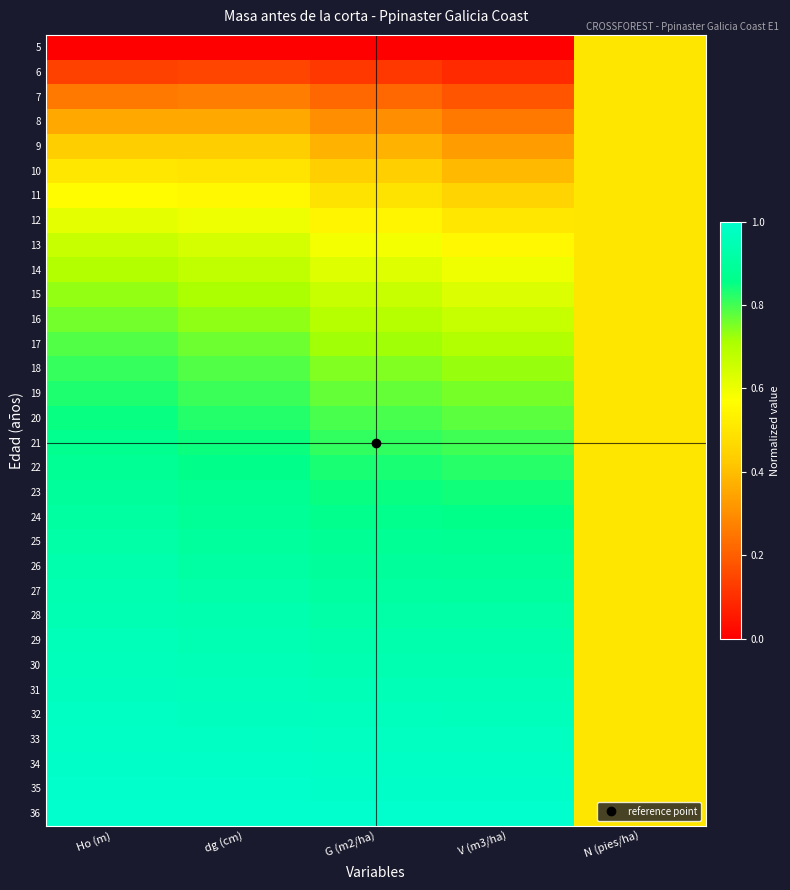

How many data points does each series have?

5